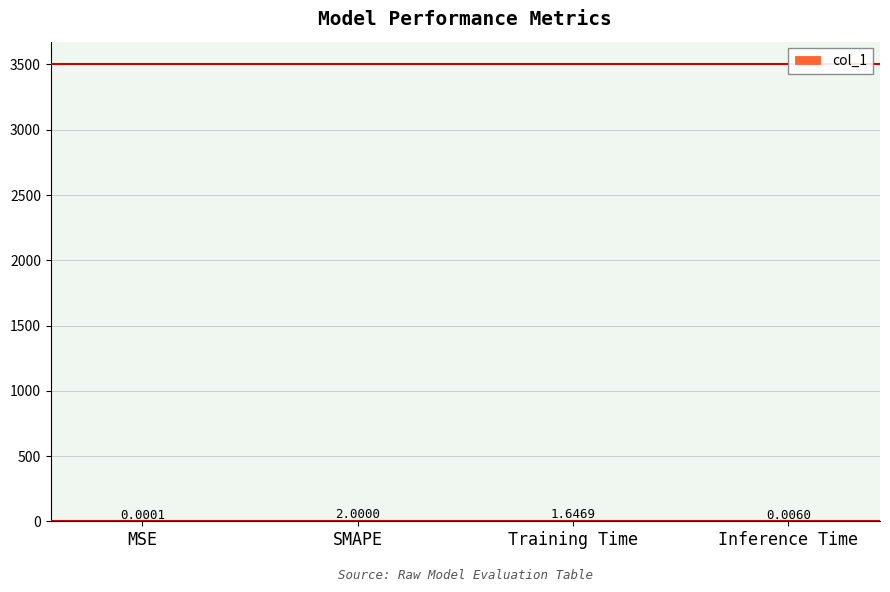

What value does the data have at SMAPE?

2.0